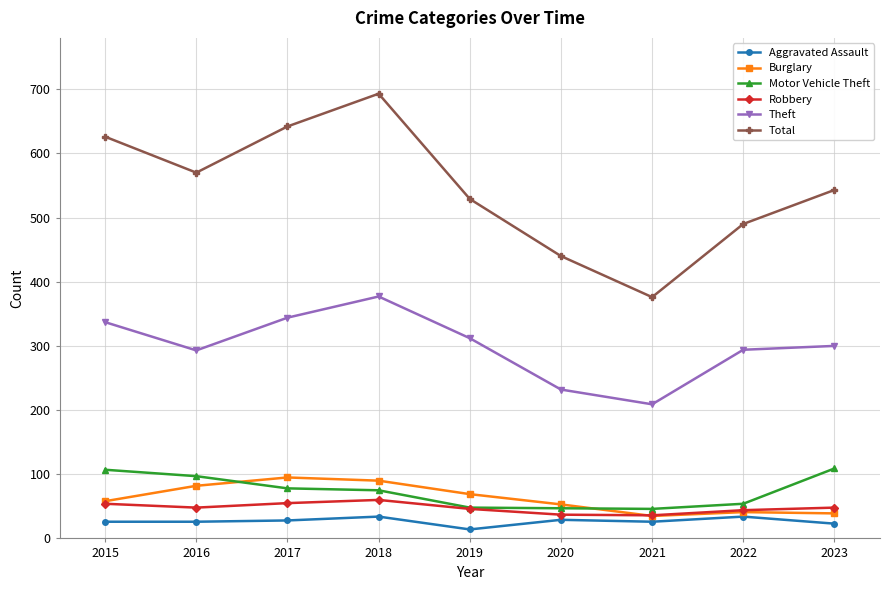

Is this an area chart (filled region under the line)?

No